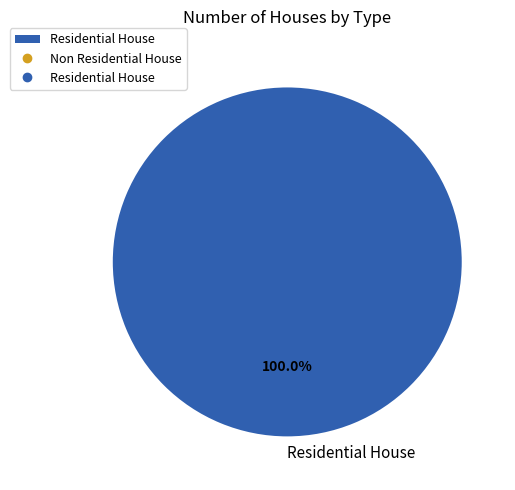

How many slices are in this pie chart?

1